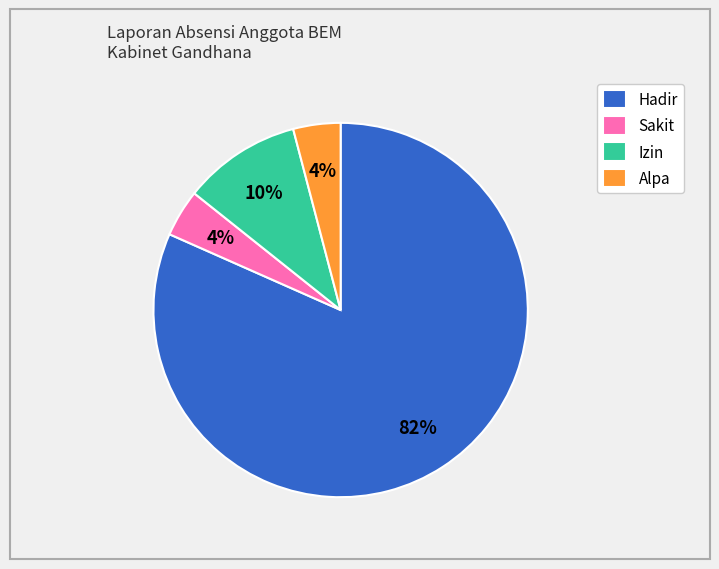

Which category has the biggest portion of the pie?

Hadir